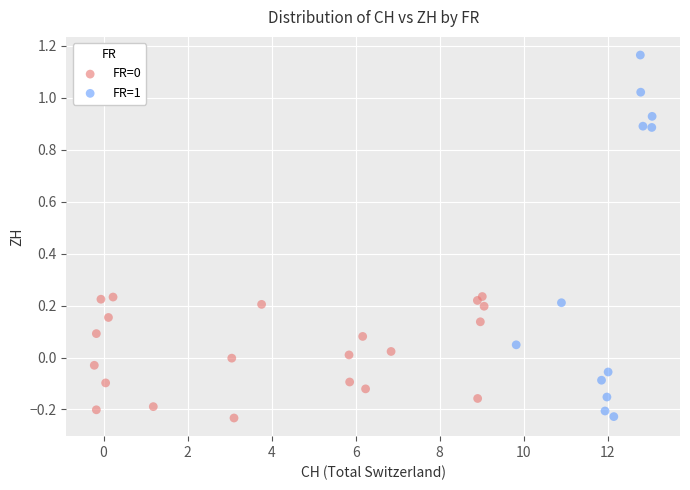

Which series reaches the maximum Y coordinate?

FR=1